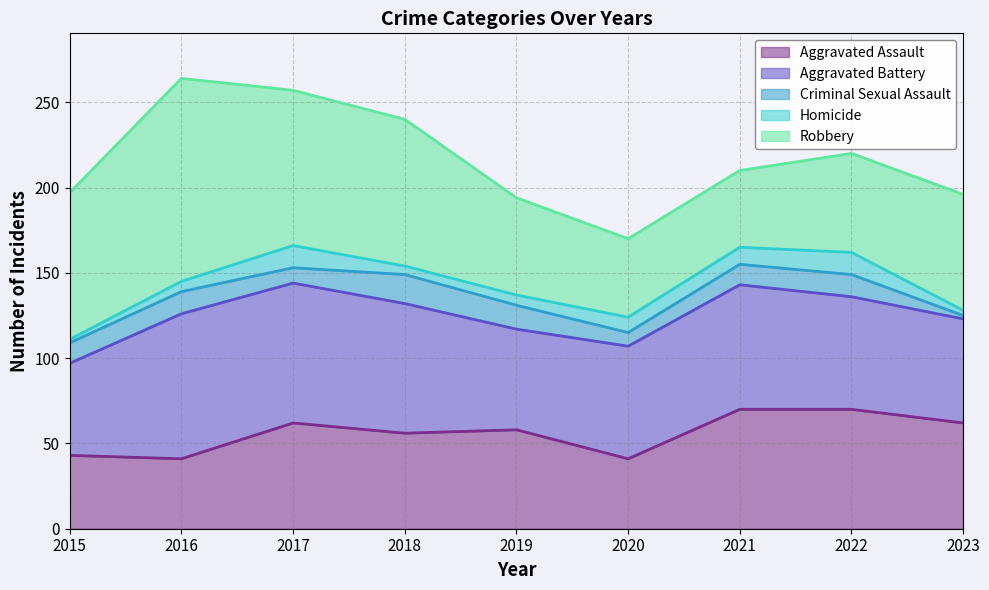

True or false: Aggravated Battery has more than 1 interior local peaks.

True